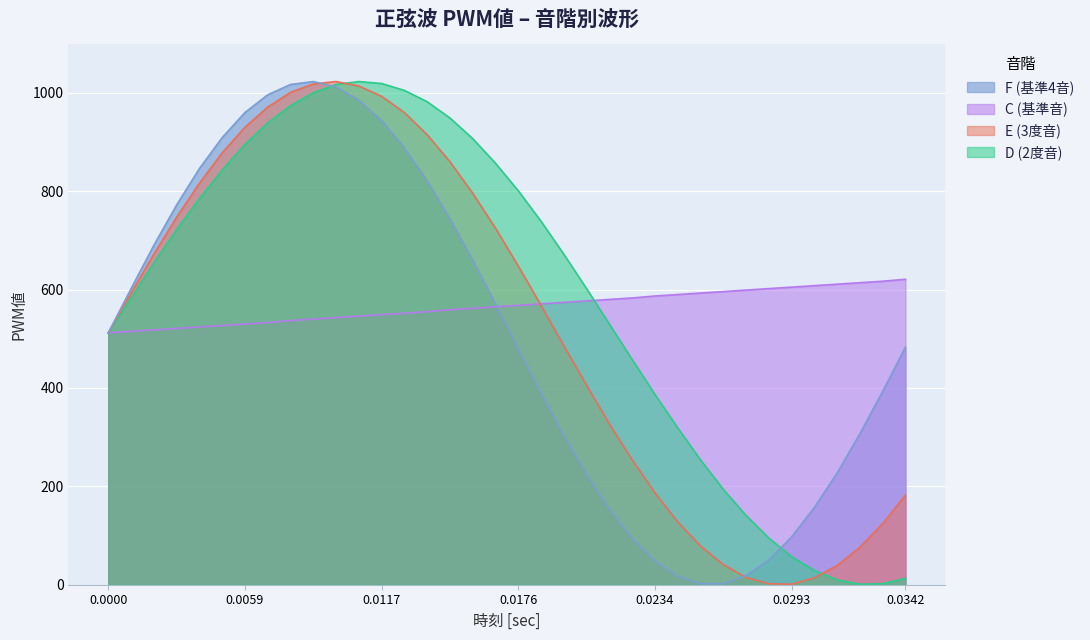

What is the minimum value for C (基準音)?

512